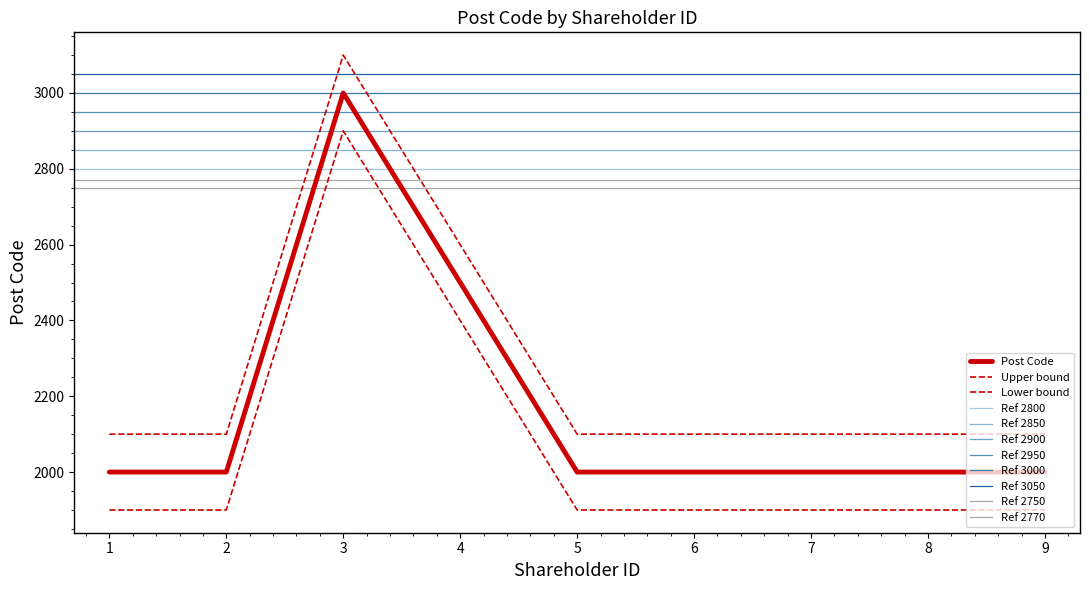

How many categories are shown in the chart?

8